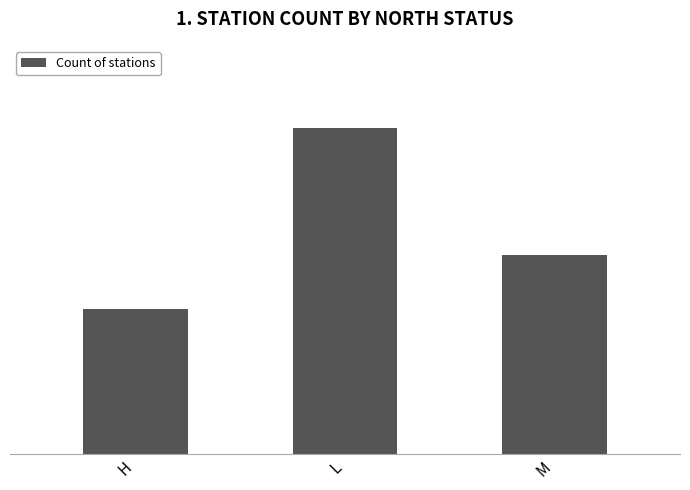

What is the smallest value displayed?

8